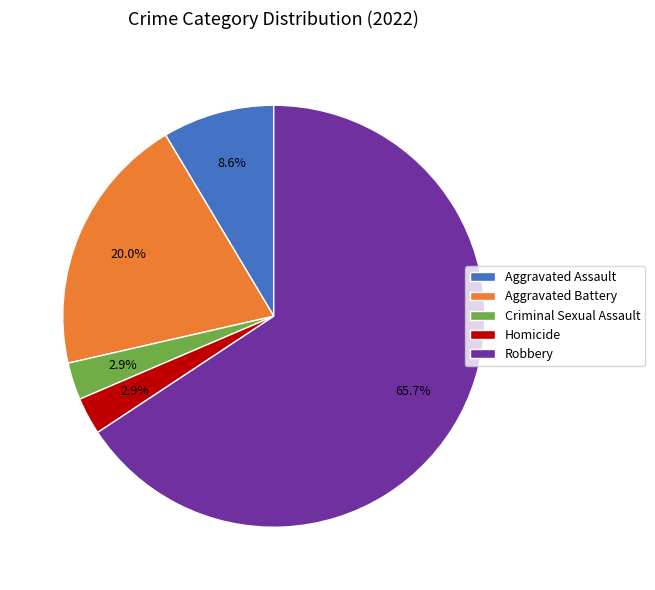

To the nearest percent, what is the difference between the Aggravated Battery and Homicide slice percentages?

17%